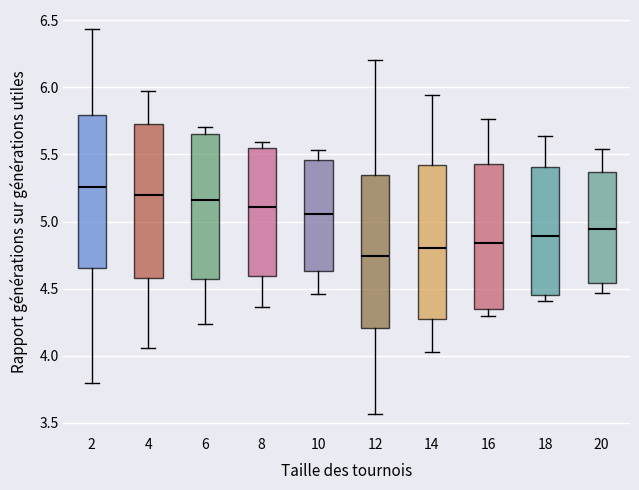

Which box has the lowest median line?

12